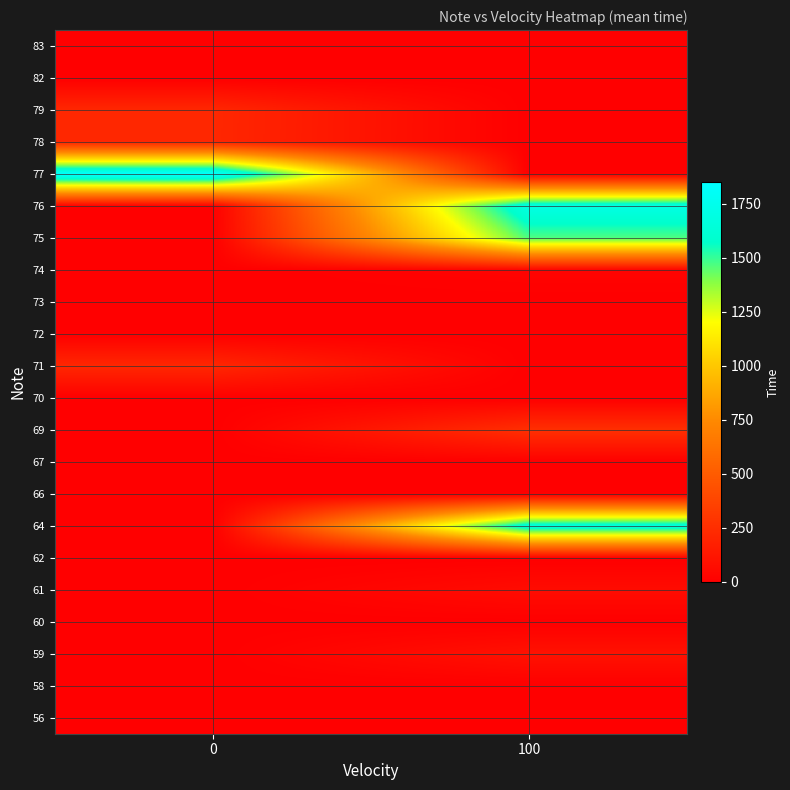

Rank the series by their maximum value, from lowest to highest.

56, 58, 60, 62, 66, 67, 70, 72, 73, 82, 83, 74, 61, 59, 71, 78, 79, 69, 75, 64, 76, 77